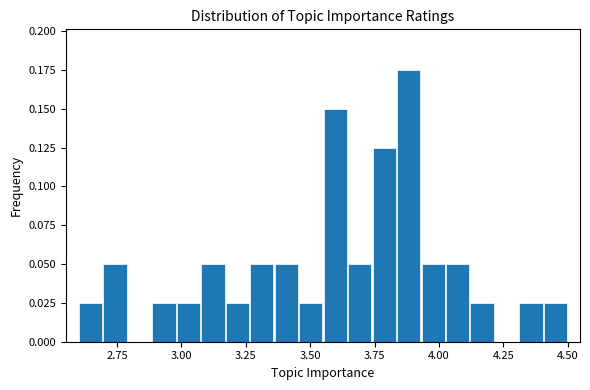

Read against the x-axis, roughly where is the centre of the tallest bar?

3.90